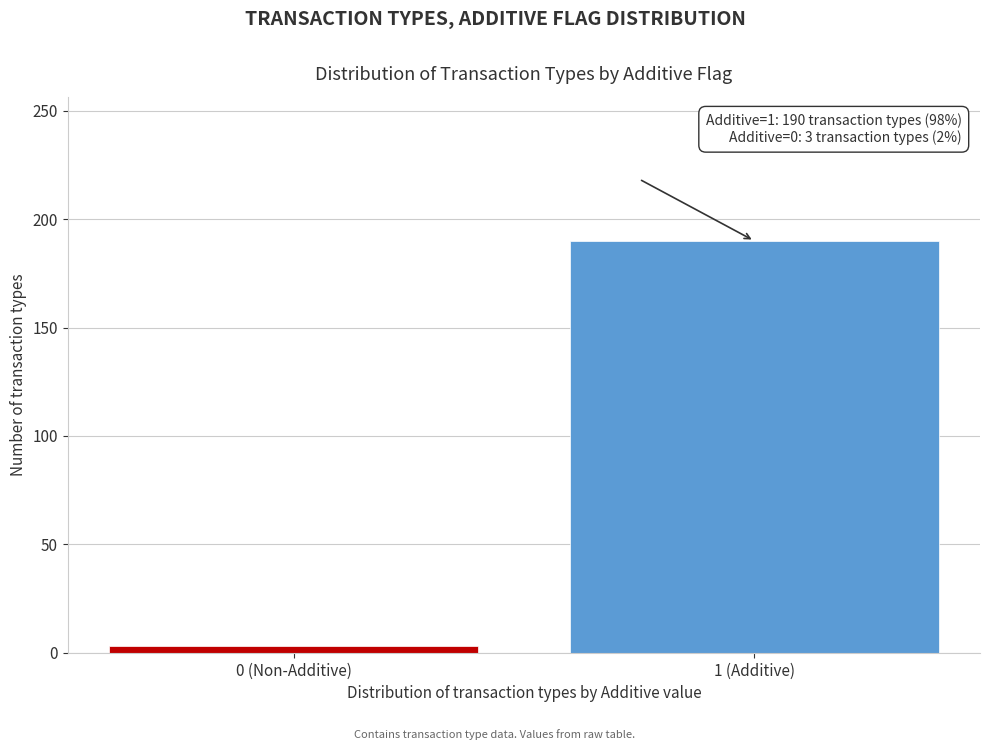

Reading left to right, list all the values displayed in this chart.

0 (Non-Additive)=3	1 (Additive)=190